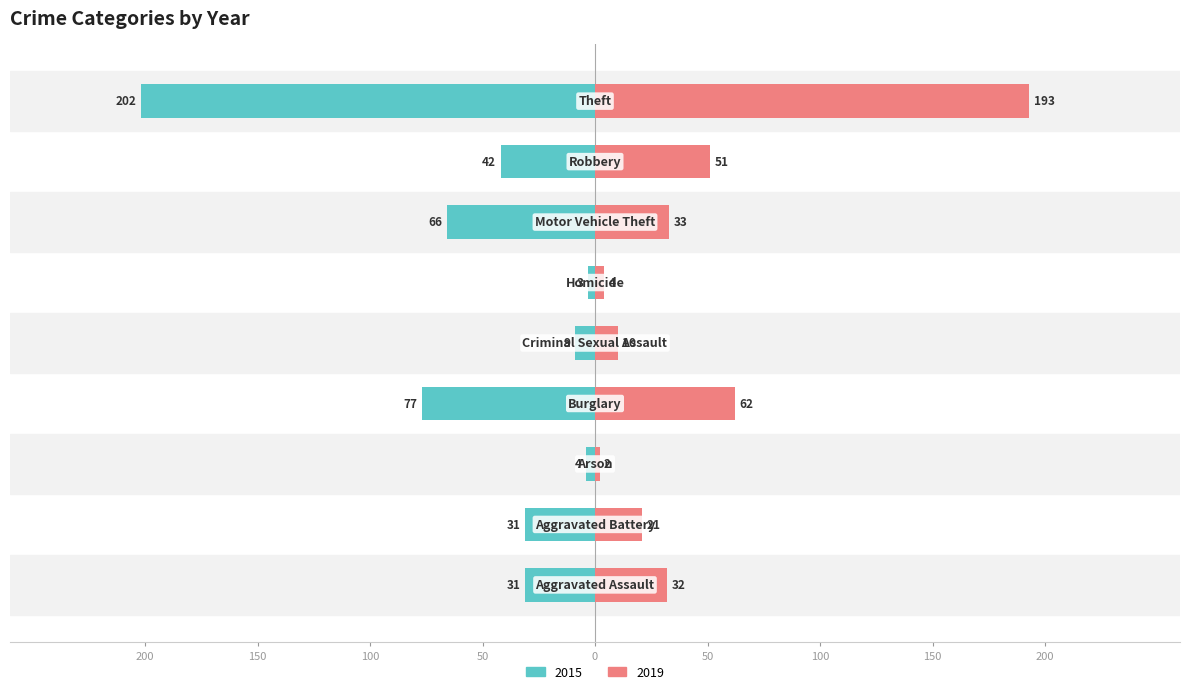

What position from the right is Robbery?

2